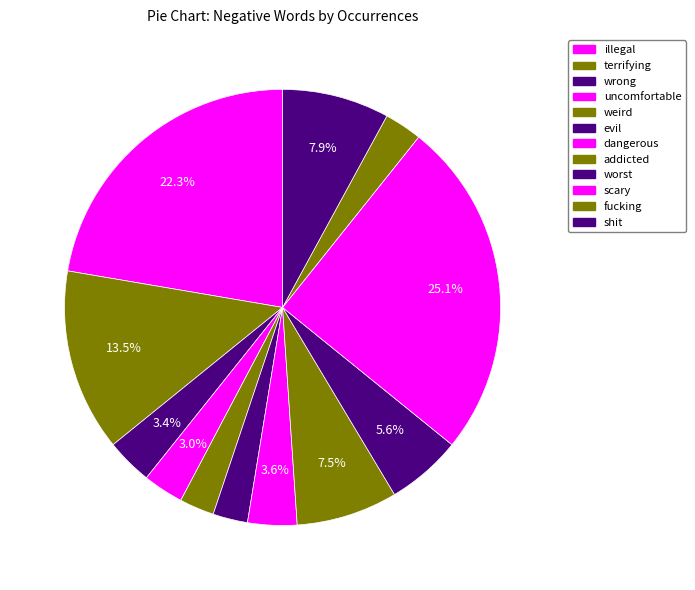

Count the number of slices in the pie.

12